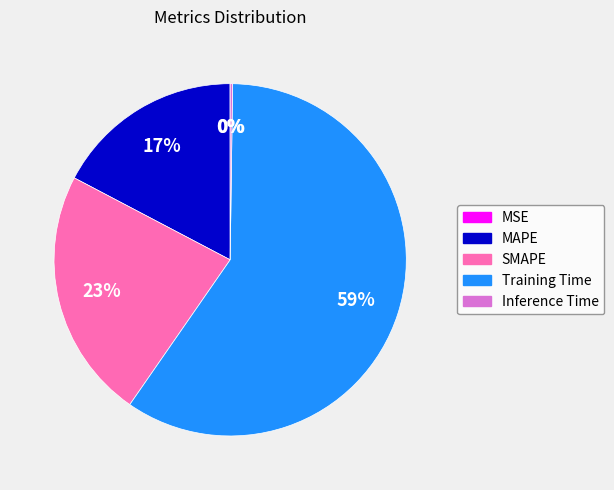

Combined, do Training Time and MAPE account for over 50%?

Yes